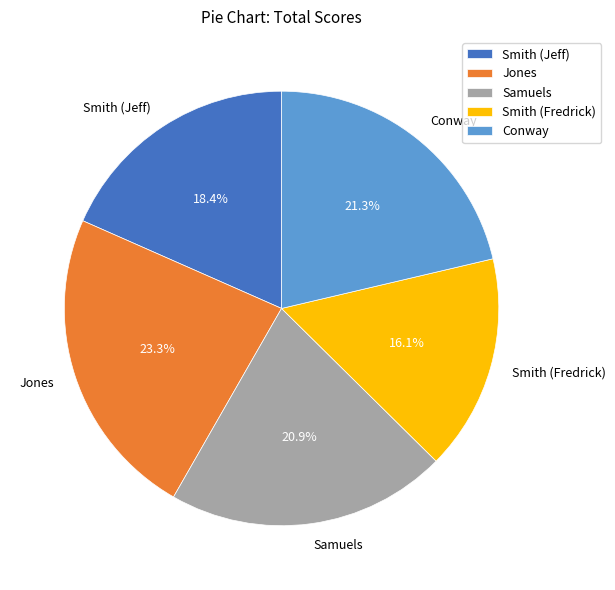

What percentage is the Conway slice, to the nearest percent?

21%